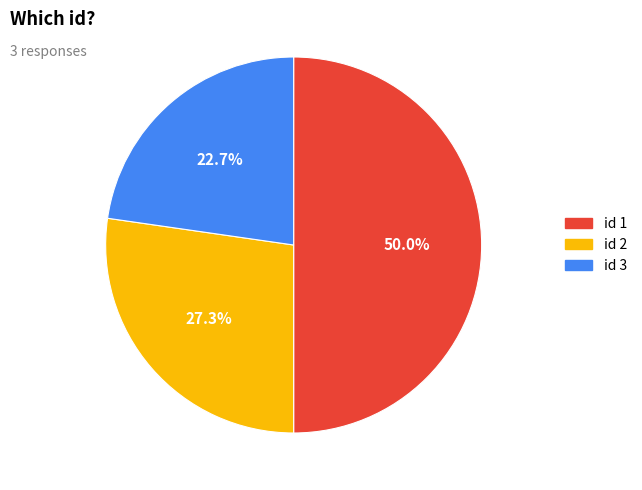

Which category has the smallest portion of the pie?

id 3